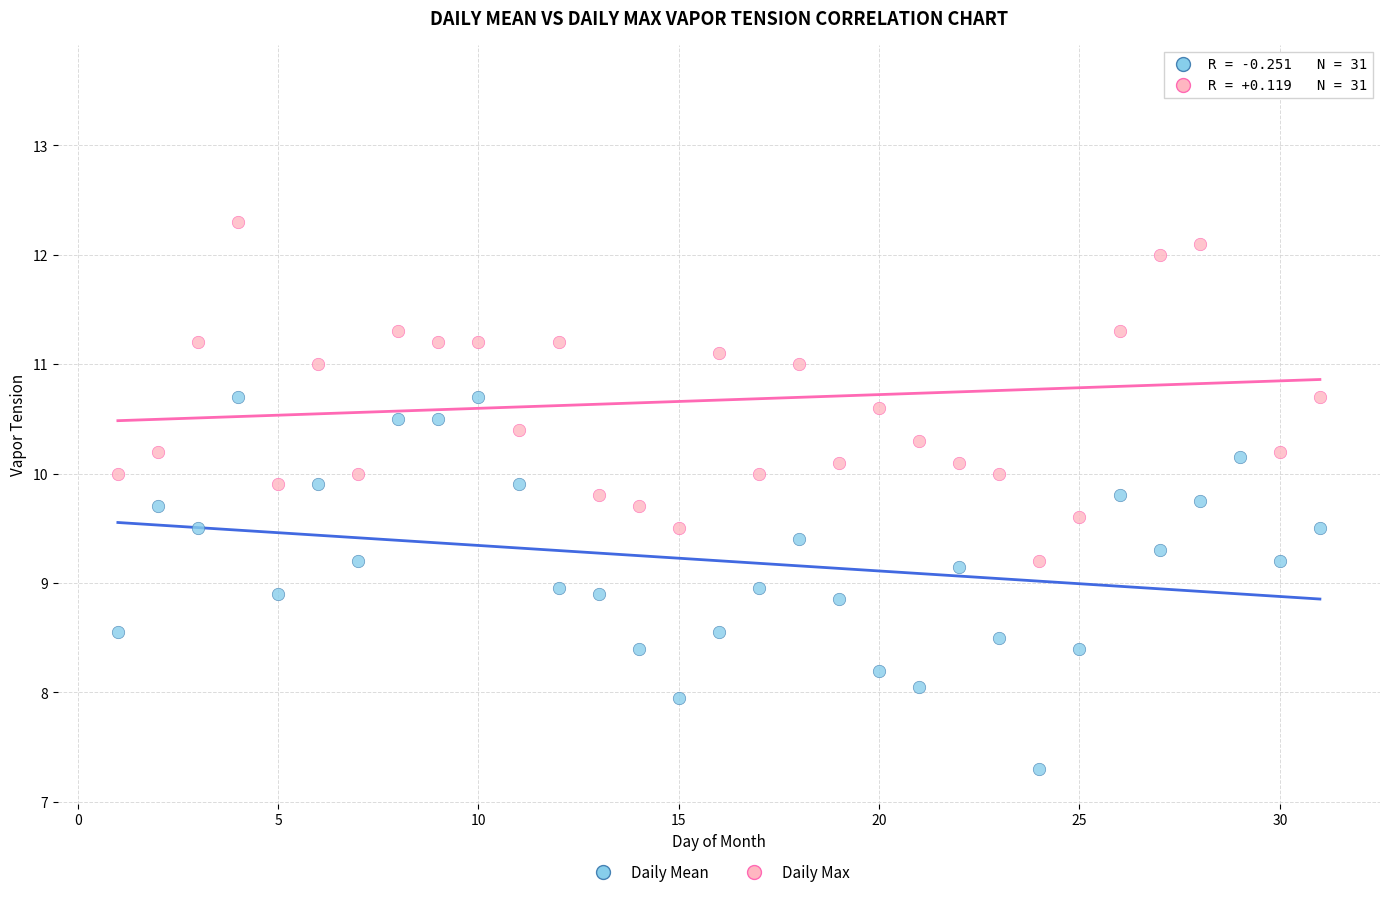

What is the X range (max minus min) for the scatter plot?

30.0